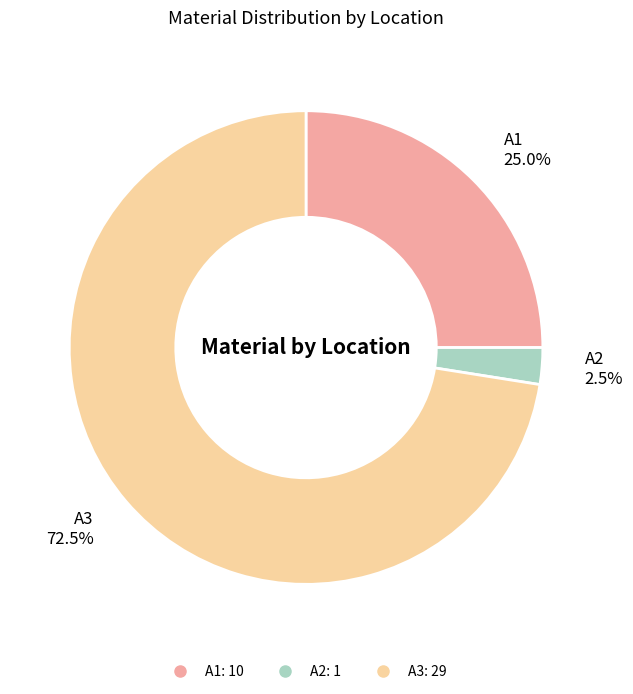

Count the number of slices in the pie.

3